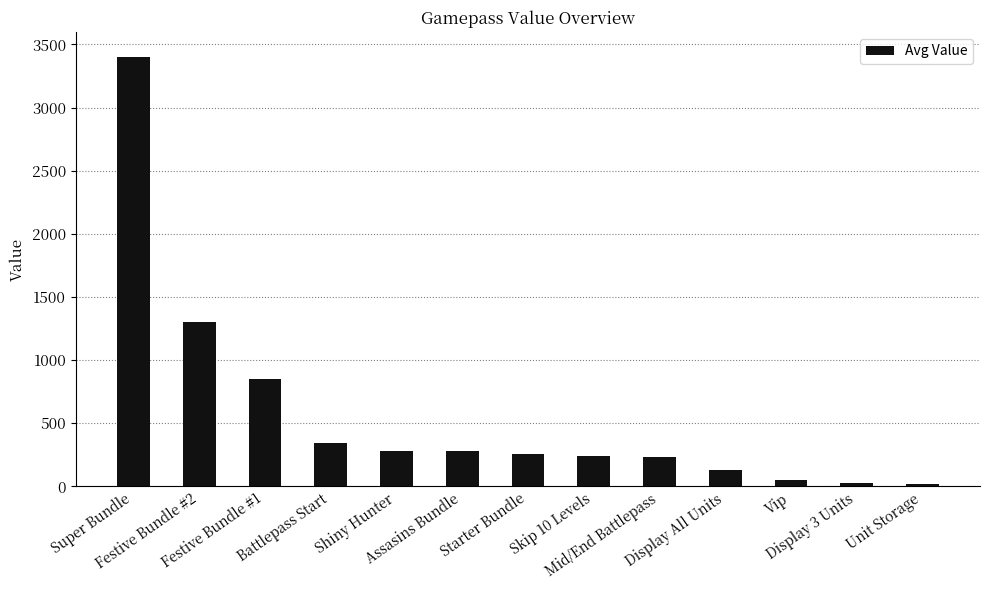

What is the difference between the maximum and minimum values?

3380